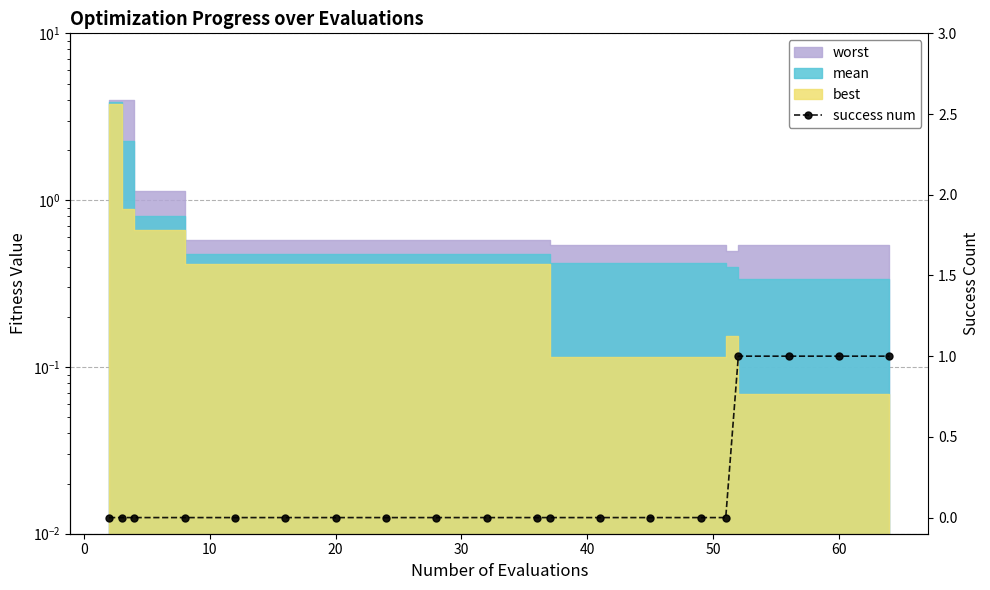

What is the maximum value shown in the chart?

1